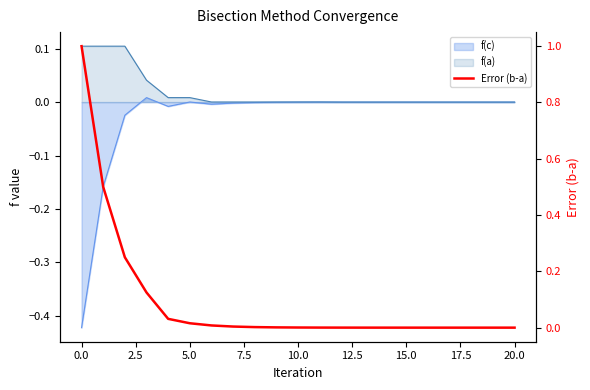

What is the value of the 1st point from the left?

1.0